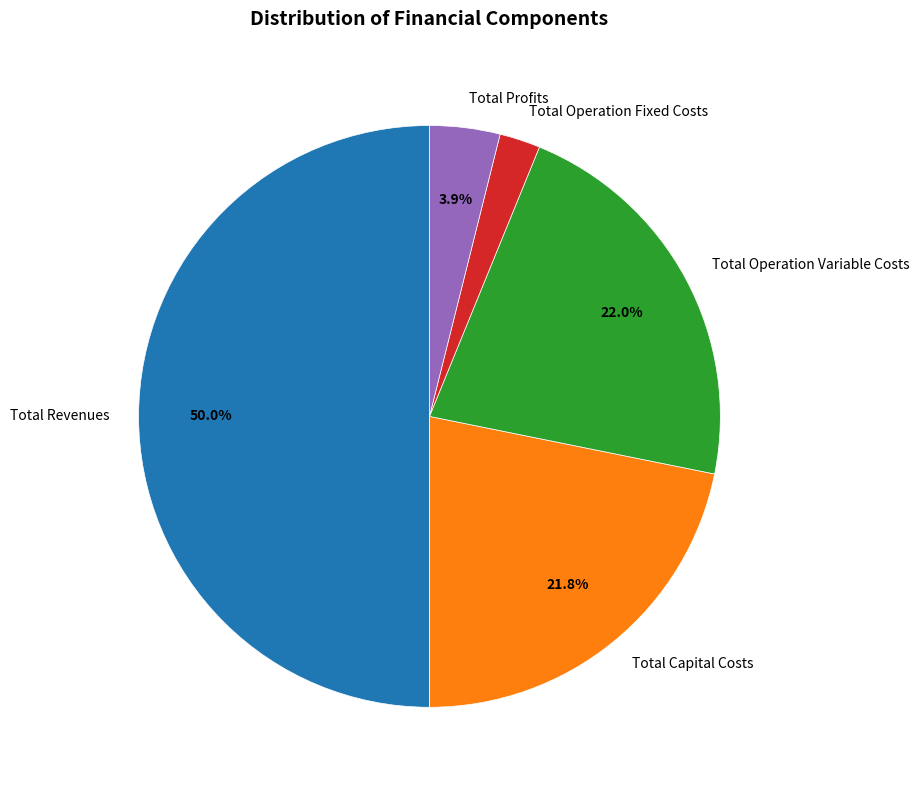

Count the number of slices in the pie.

5